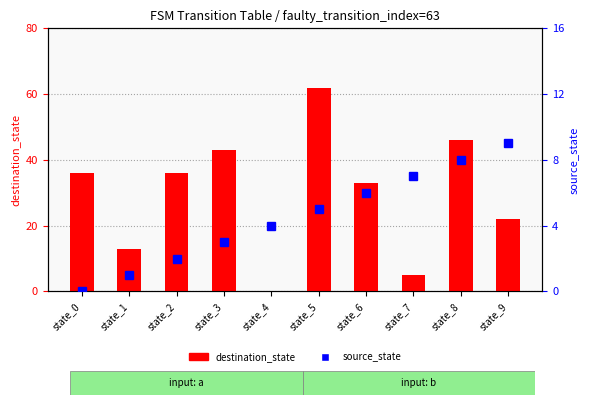

What is the sum of the source_state values at state_5 and state_0?

5